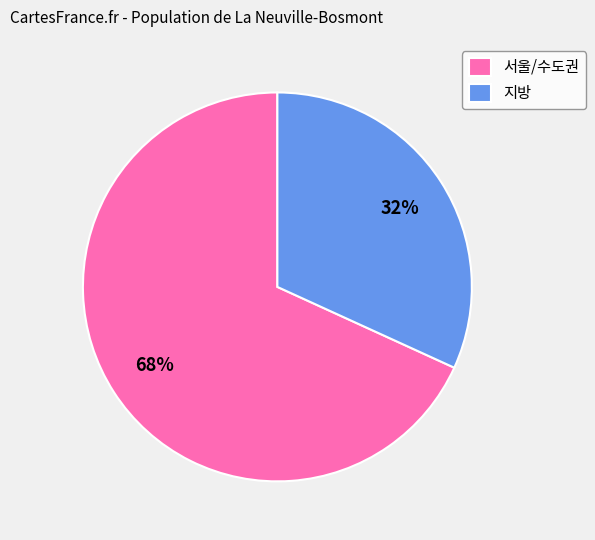

What percentage is the 지방 slice, to the nearest percent?

32%